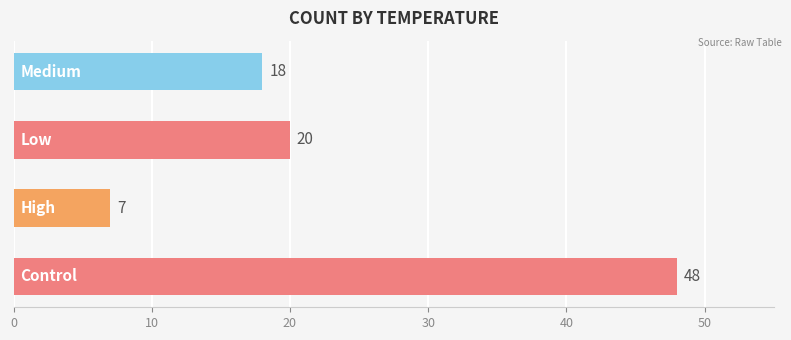

Reading top to bottom, extract all data points from this chart.

18	20	7	48